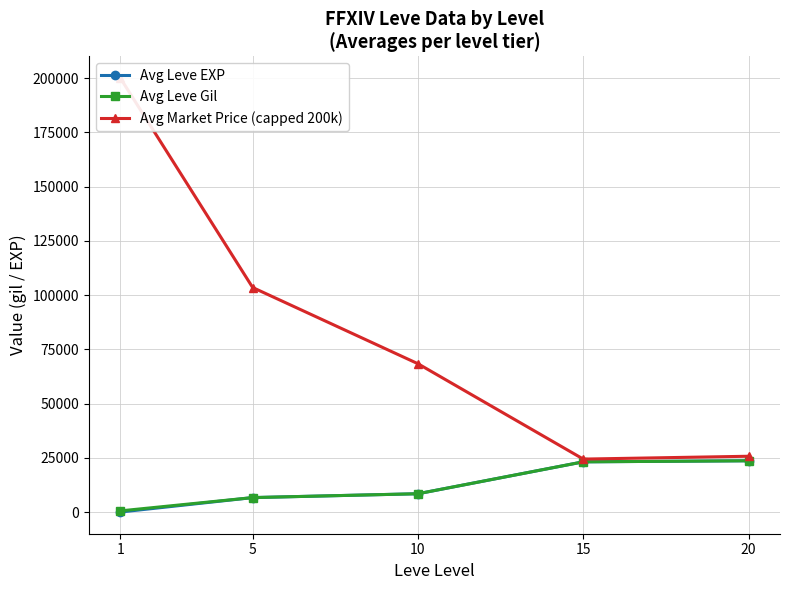

What is the difference between the highest and lowest values at 15?

1263.8